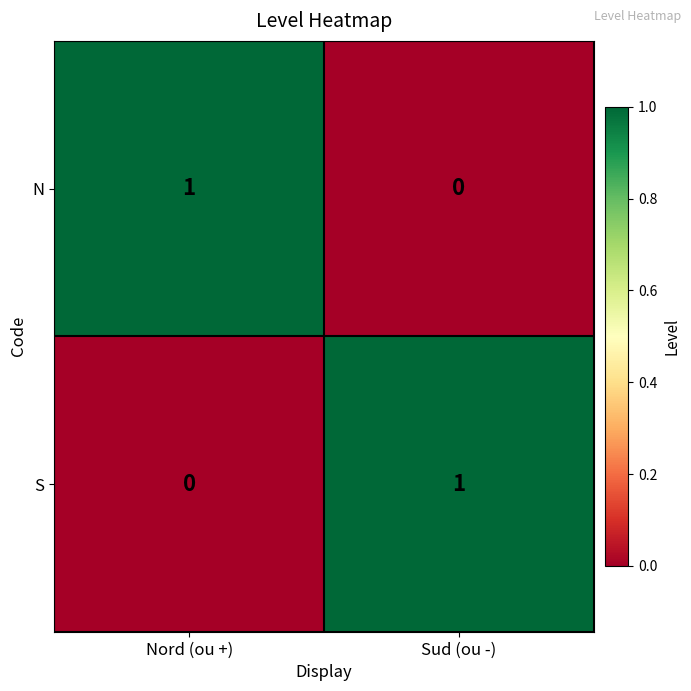

At which label is N closest to 0?

Sud (ou -)